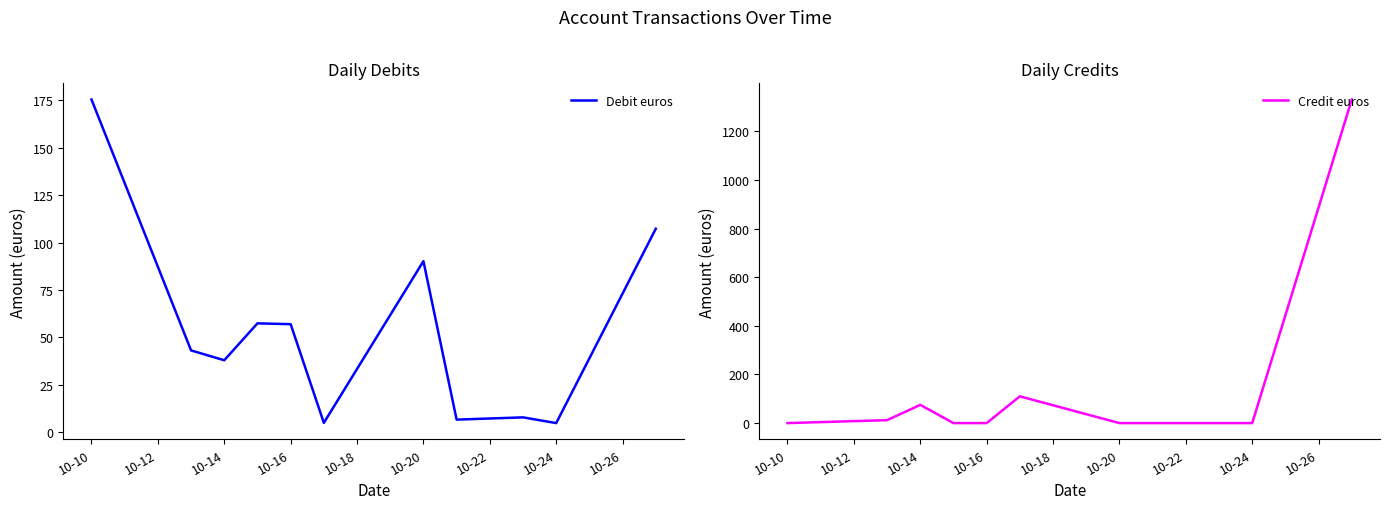

What is the label of the 9th point from the right?

10-14